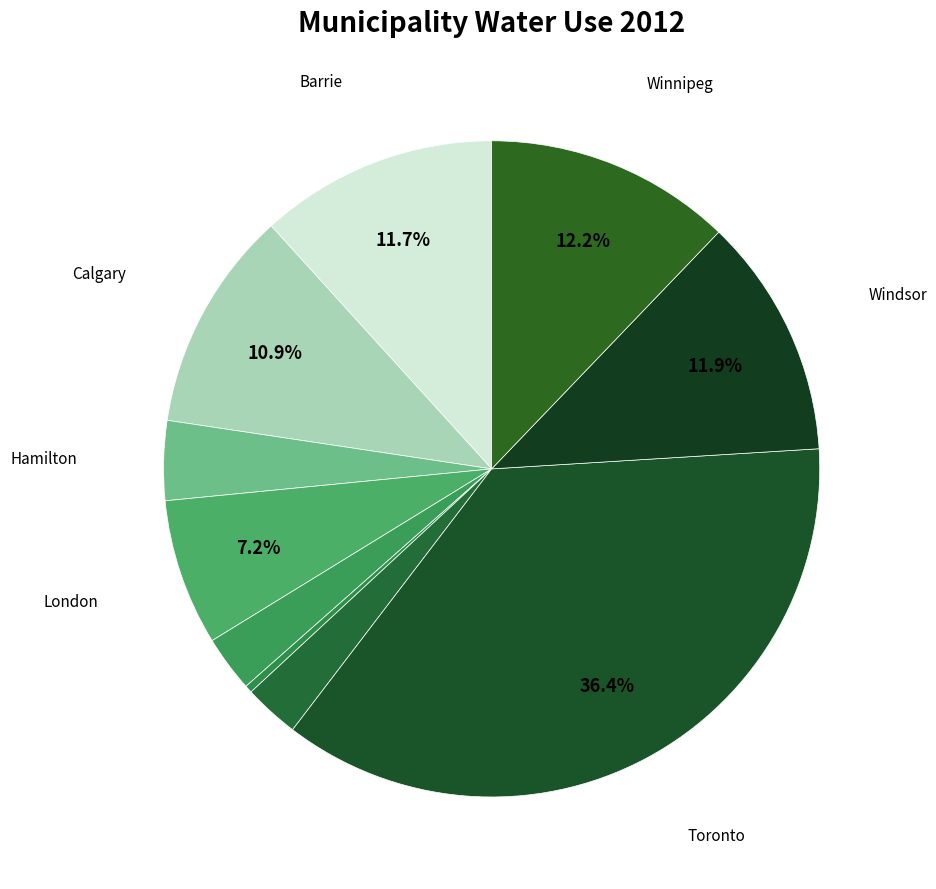

Is there a majority slice in this chart?

No